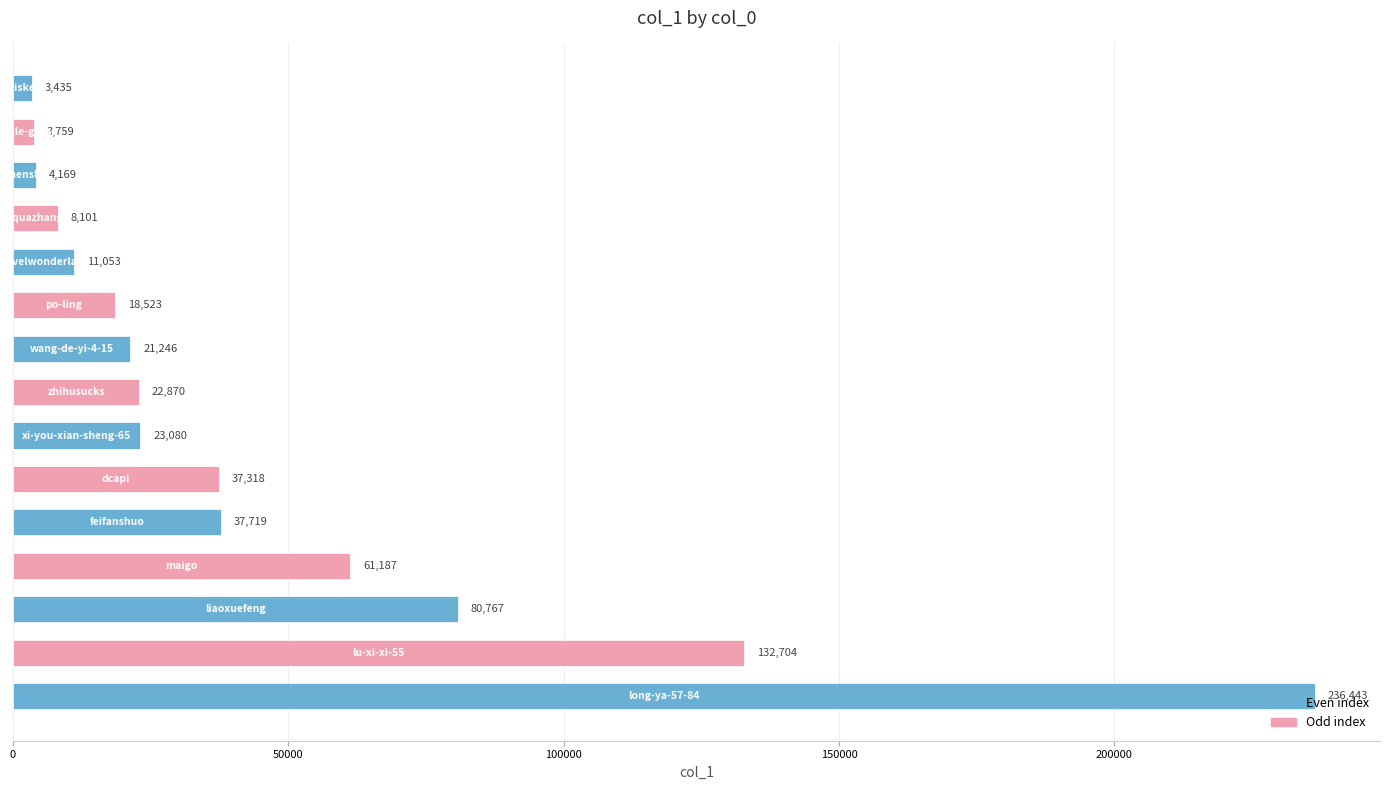

What is the difference between the maximum and minimum values?

233008